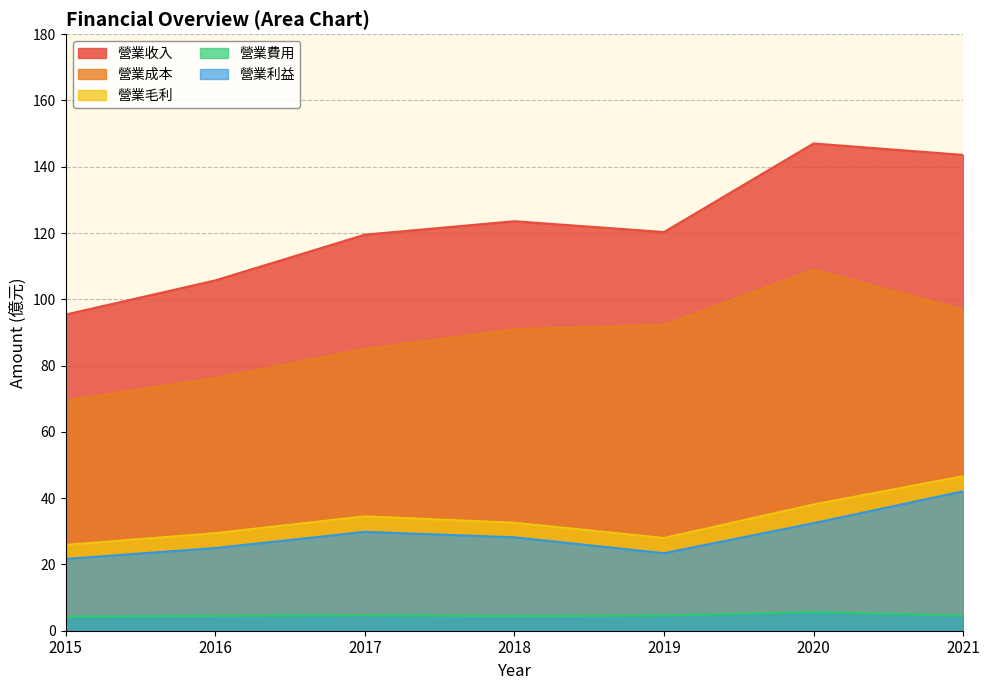

What is the difference between the maximum and minimum values in the 營業收入 series?

51.6